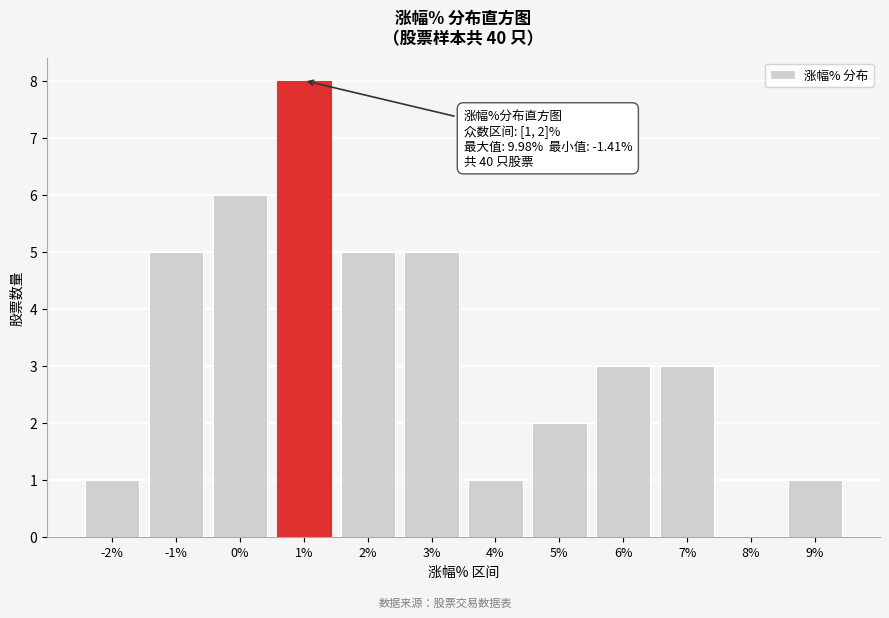

Reading left to right, extract all data points from this chart.

-2%=1	-1%=5	0%=6	1%=8	2%=5	3%=5	4%=1	5%=2	6%=3	7%=3	8%=0	9%=1